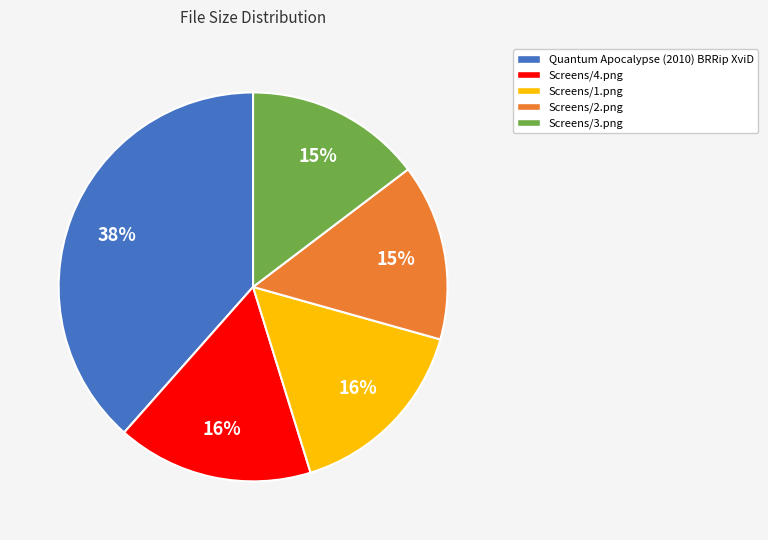

Does any single category account for the majority?

No